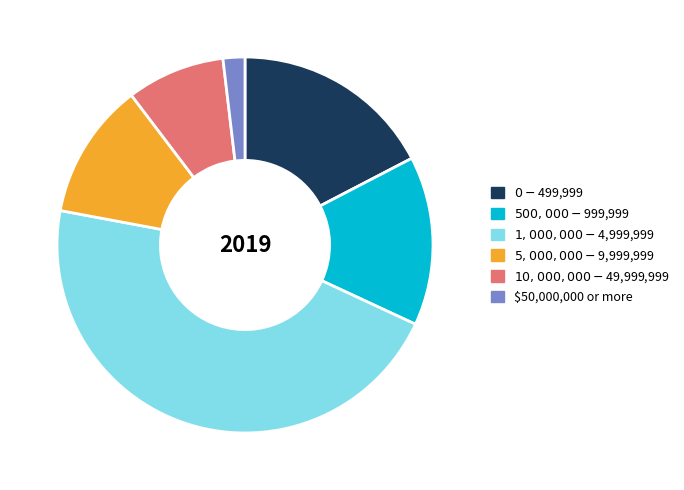

Does any single category account for the majority?

No